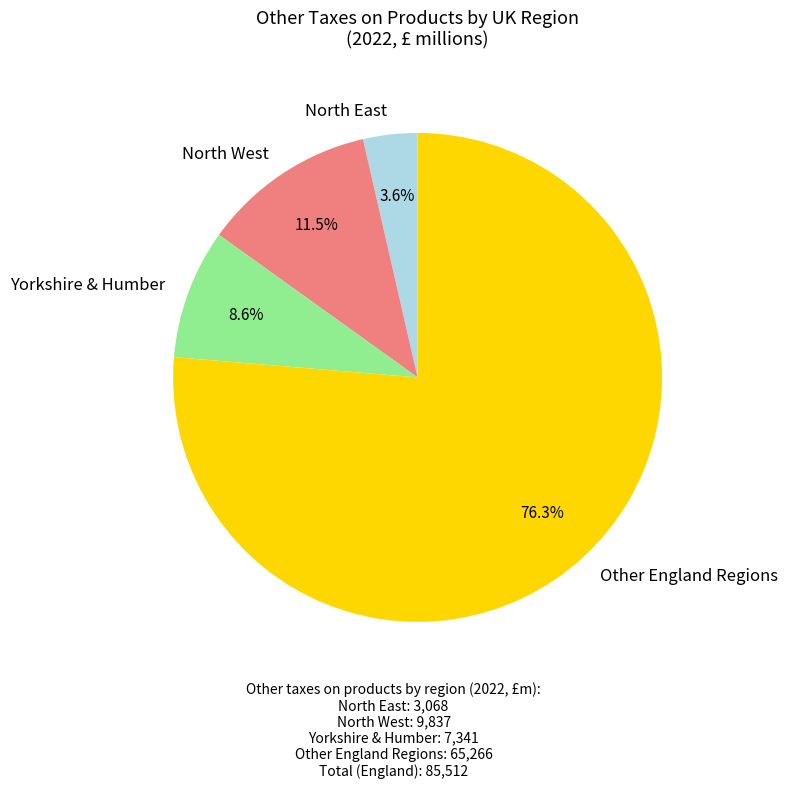

Which category has the biggest portion of the pie?

Other England Regions